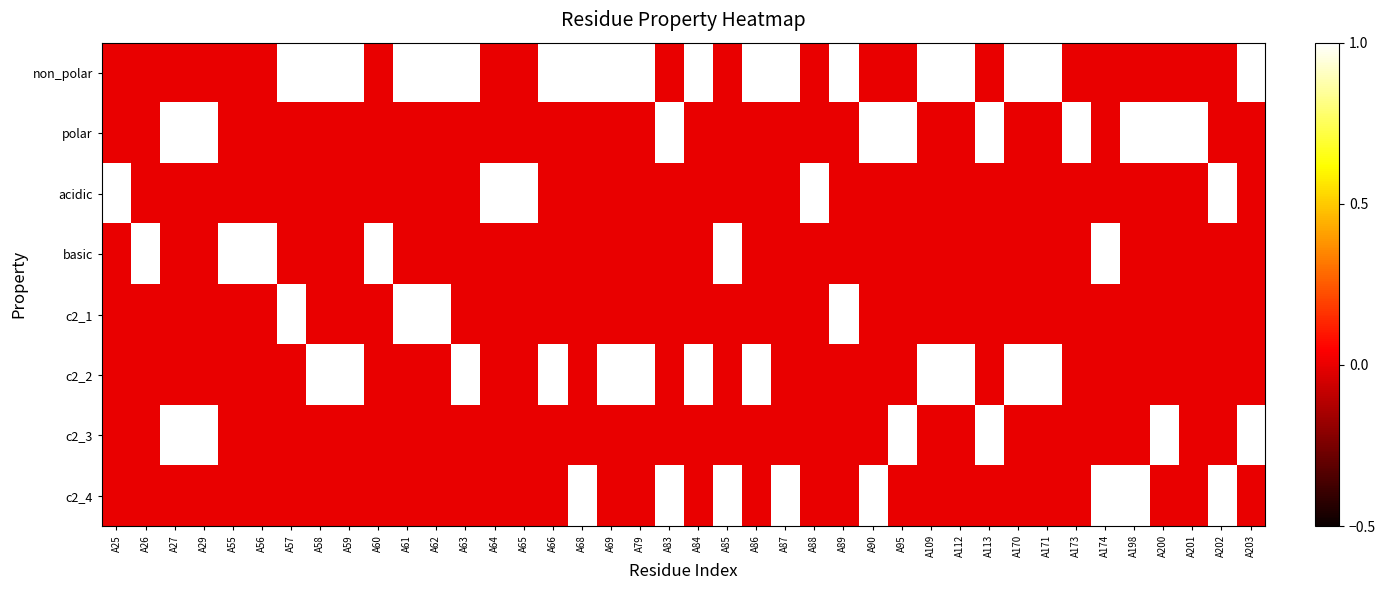

How many series are shown in this chart?

8